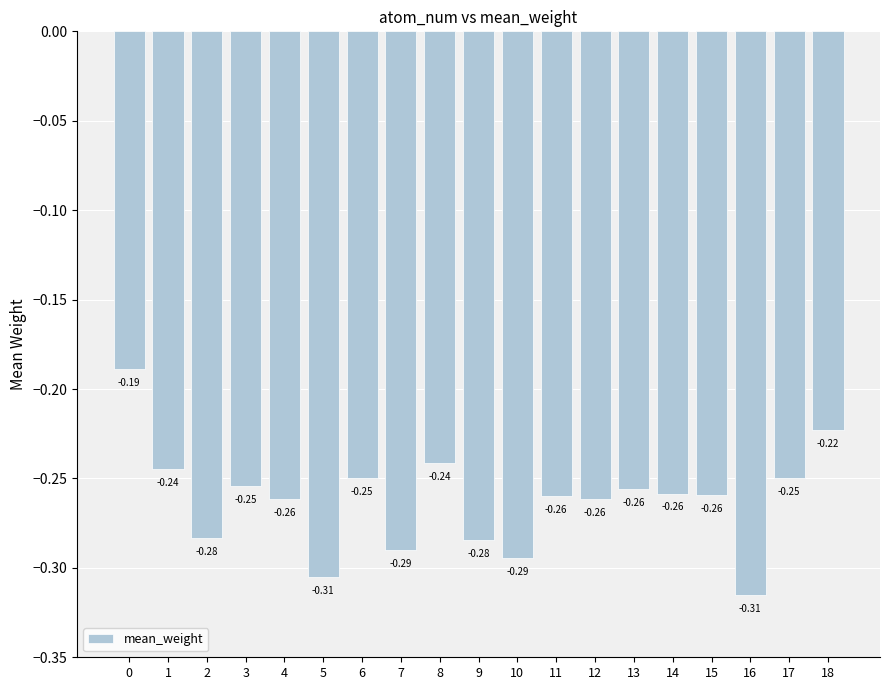

Which has a higher value, 17 or 10?

17